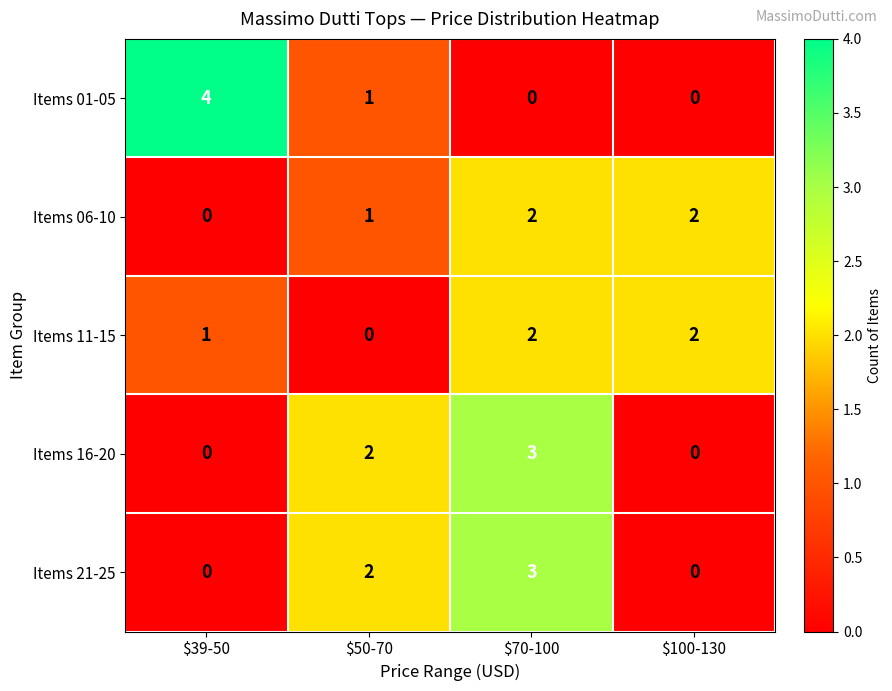

What is the difference between the maximum and minimum values in the Items 16-20 series?

3